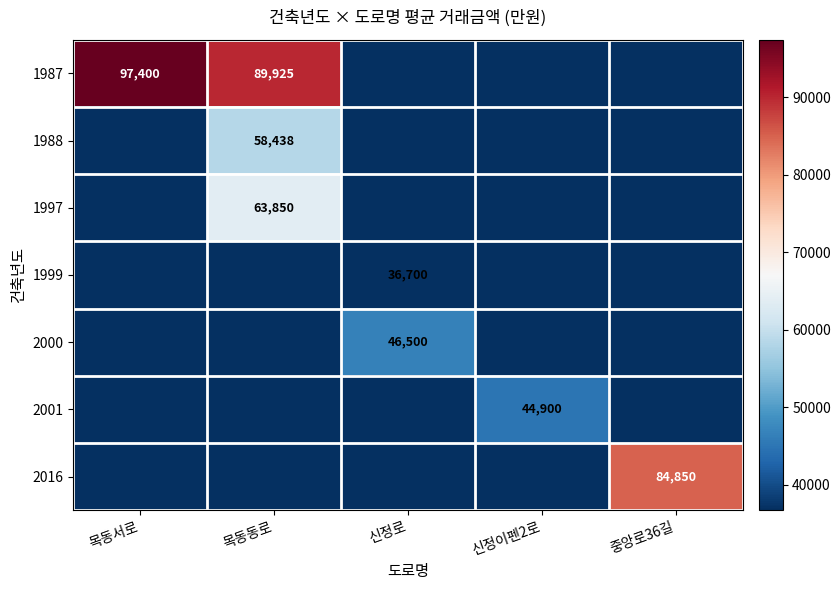

The 1999 series shows 15856 at 목동동로. True or false?

False